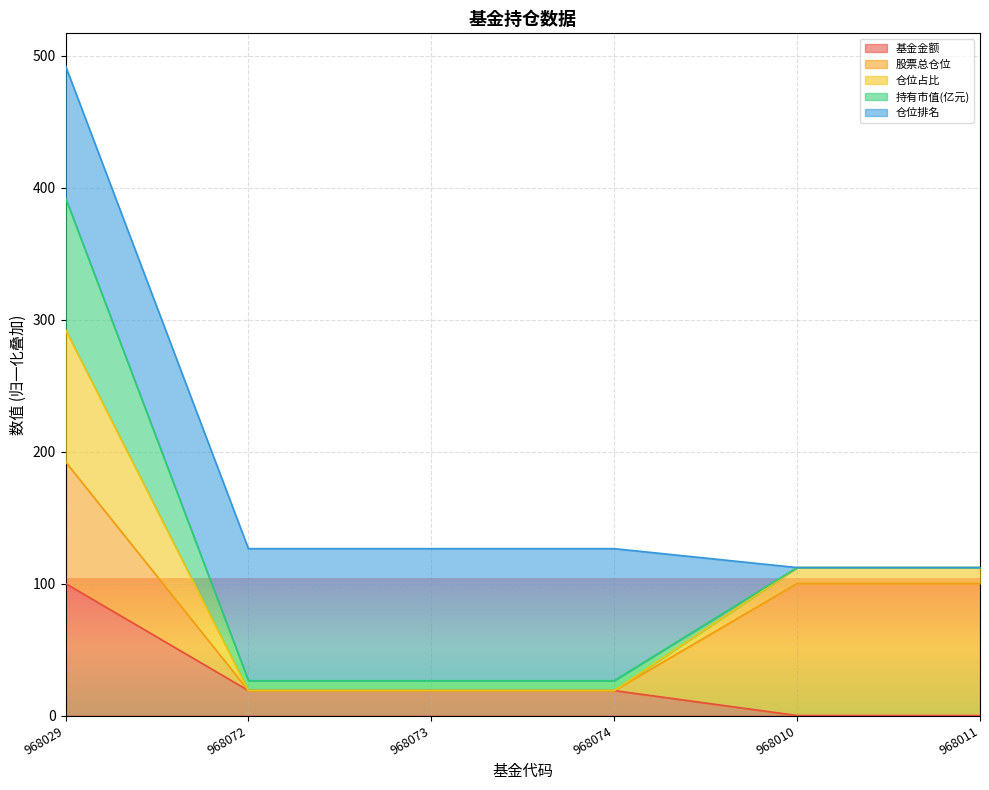

What is the total value across all series at 968010?

112.1